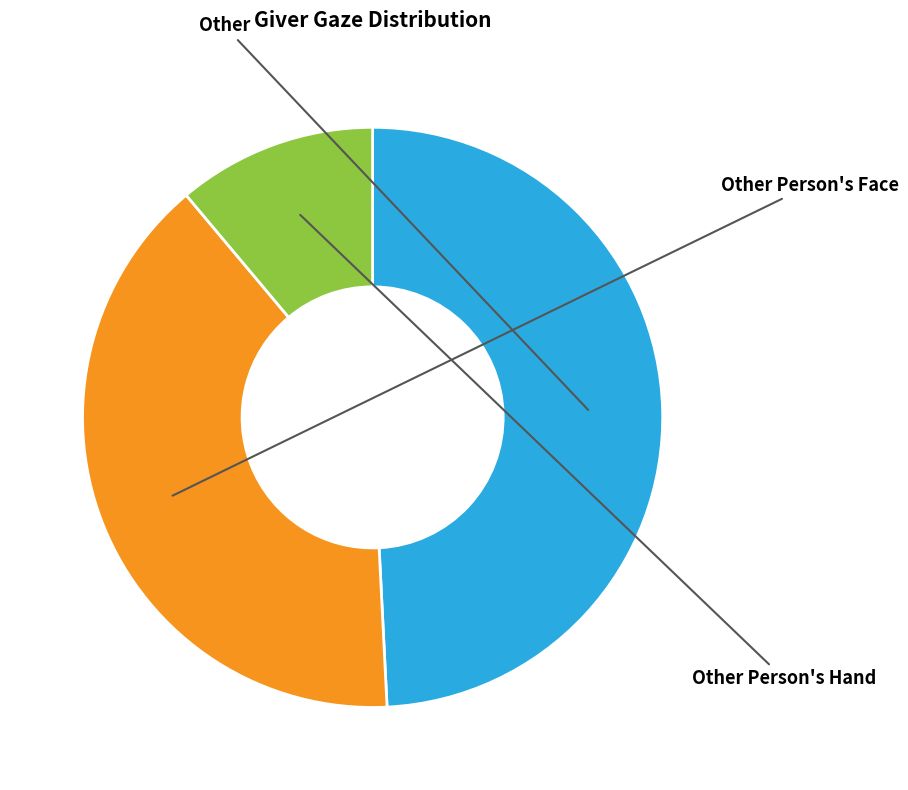

Count the number of slices in the pie.

3